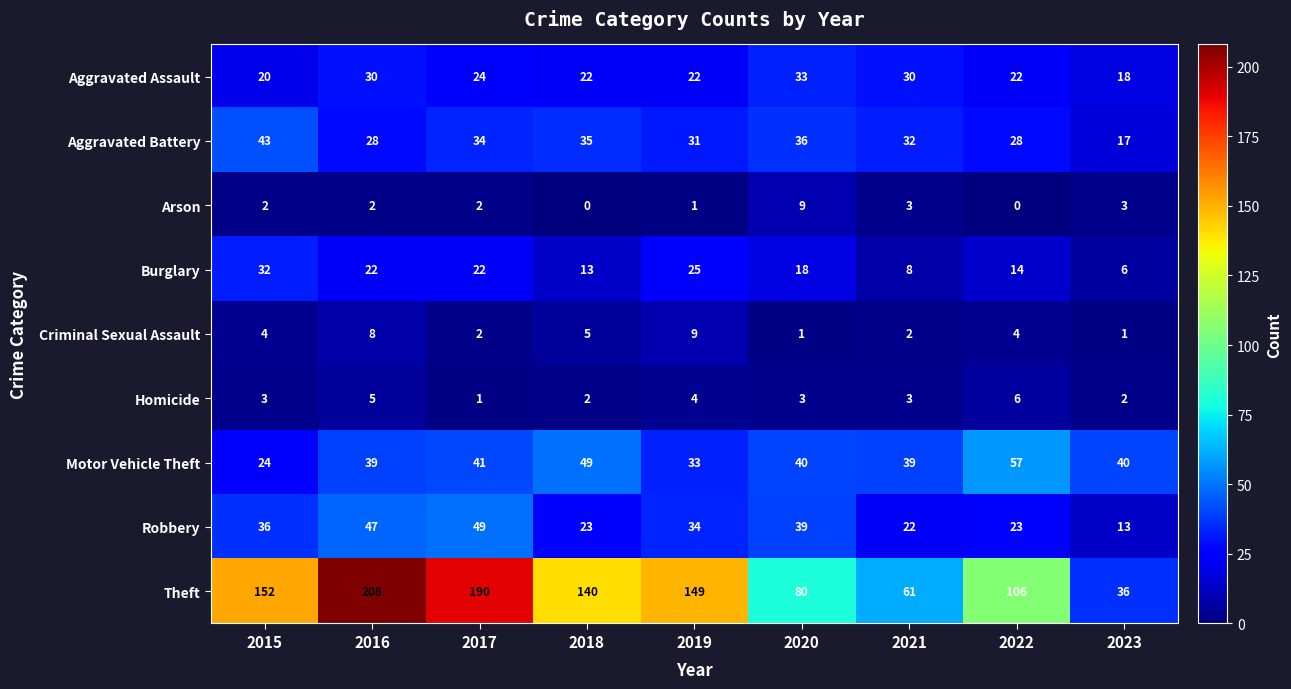

At 2016, list the series in order from largest to smallest.

Theft, Robbery, Motor Vehicle Theft, Aggravated Assault, Aggravated Battery, Burglary, Criminal Sexual Assault, Homicide, Arson